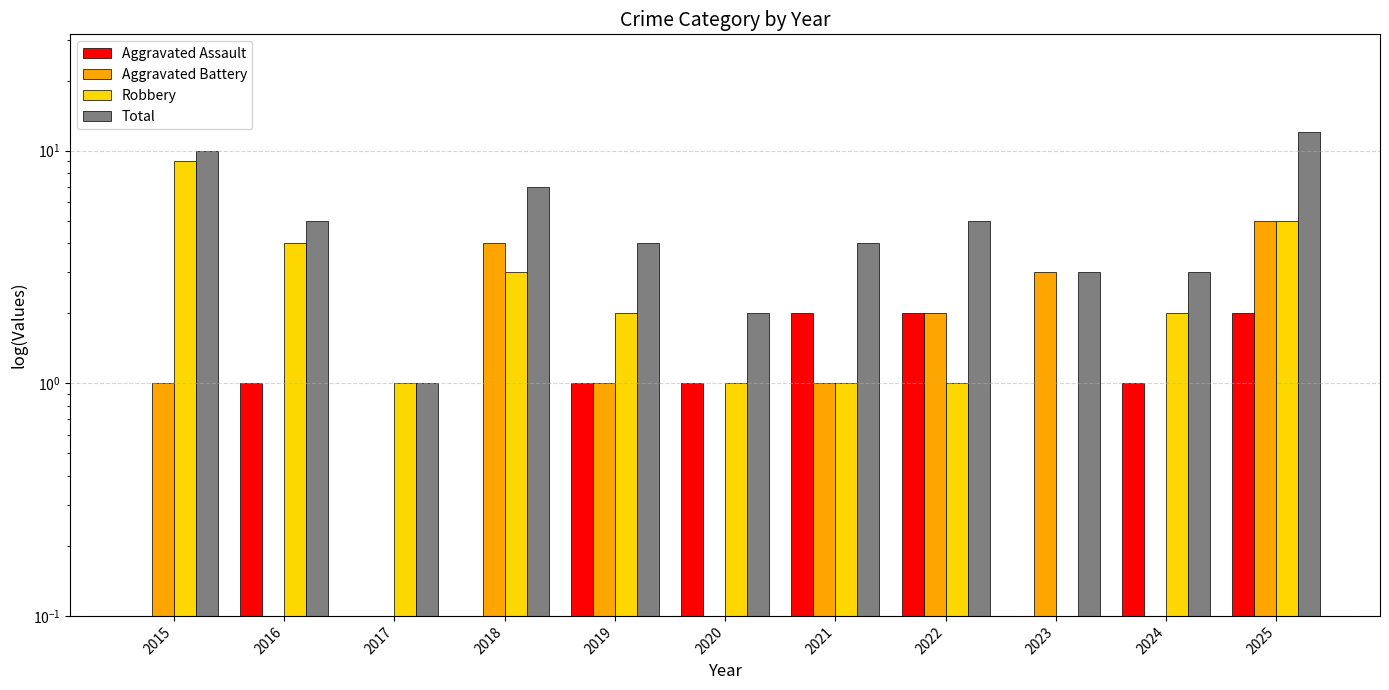

Which series has the largest range (max minus min)?

Total